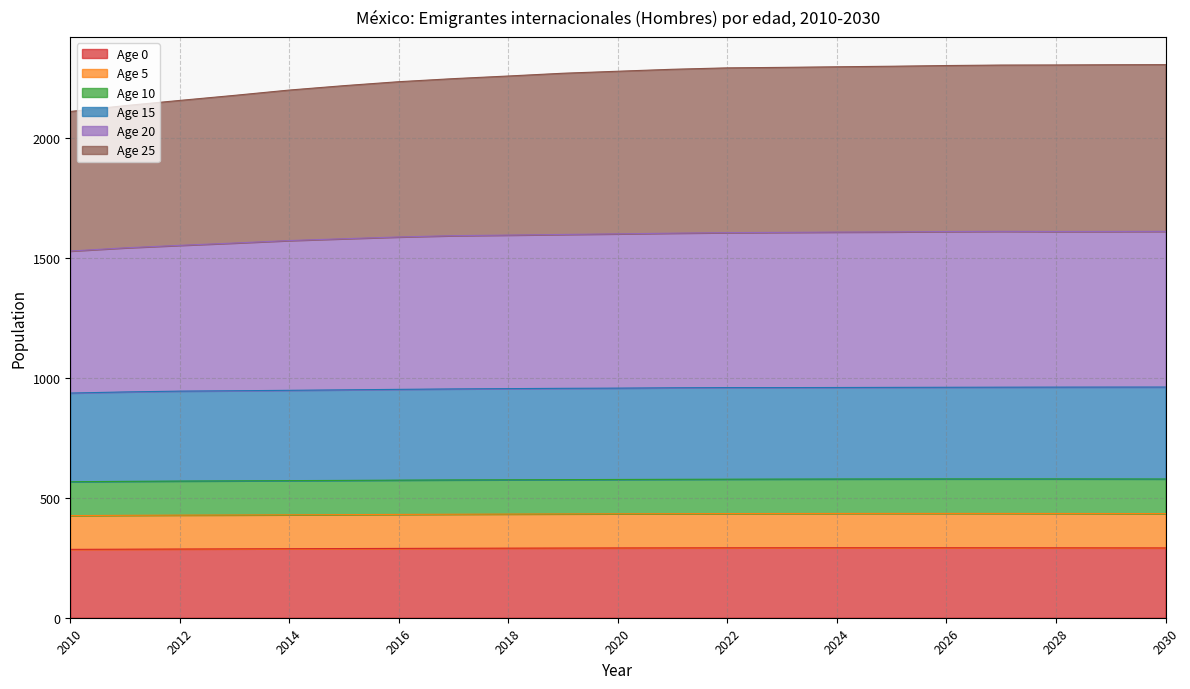

What is the total value across all series at 2014?

2200.4